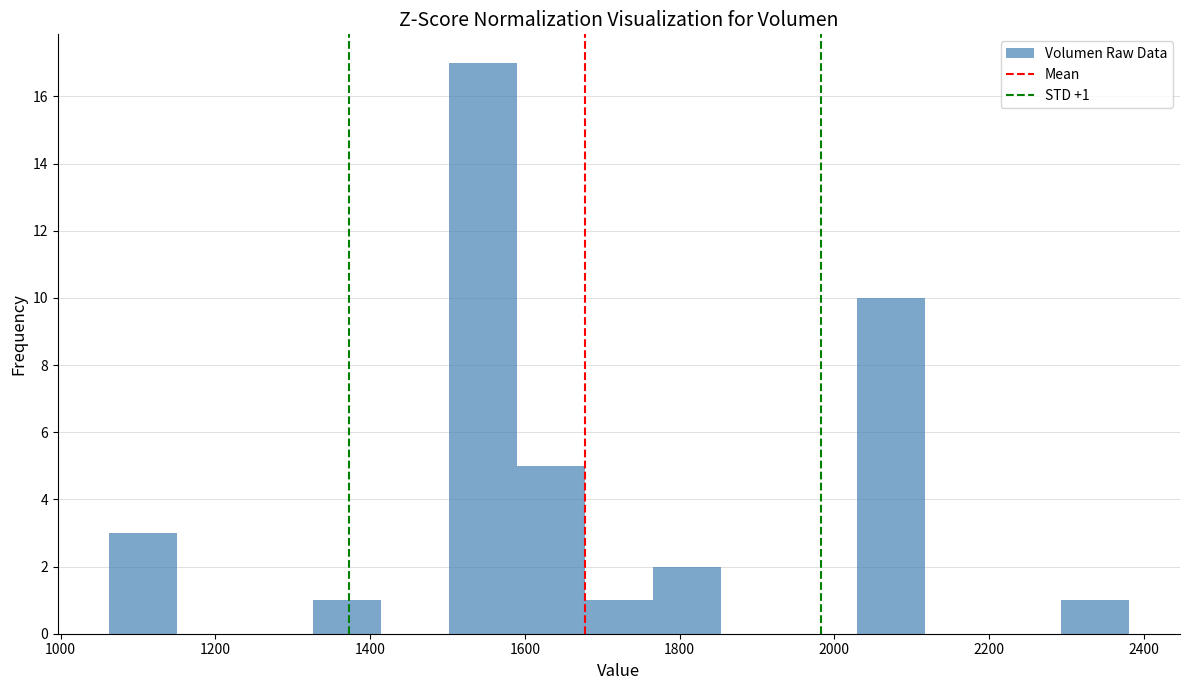

Over which range of the x-axis is the bar tallest?

1500 to 1580